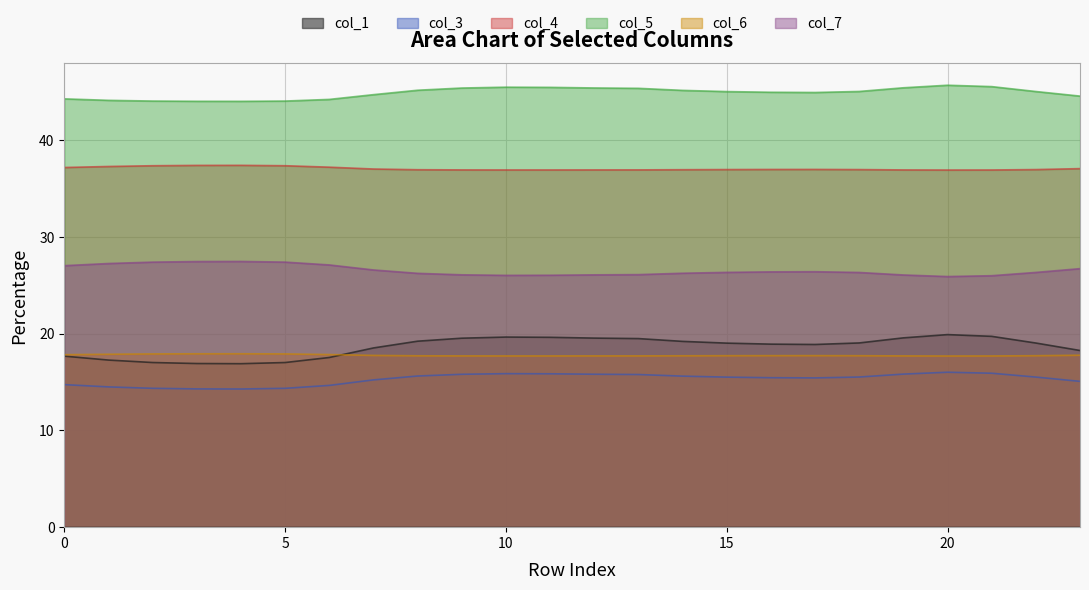

What is the difference between the second highest and second lowest values in the col_1 series?

2.8